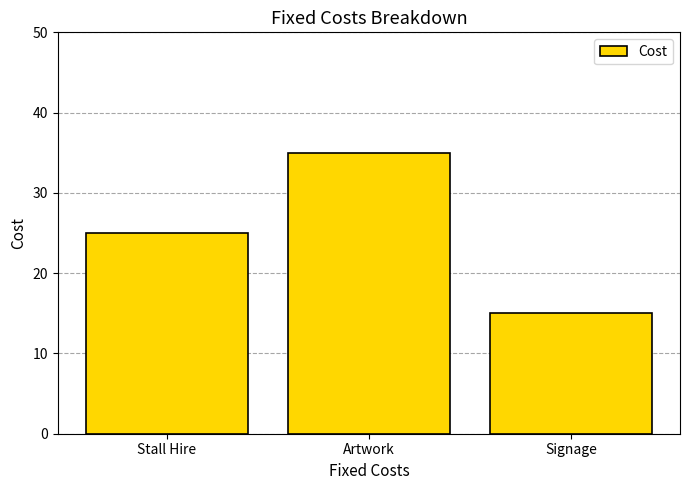

How many series are shown in this chart?

1